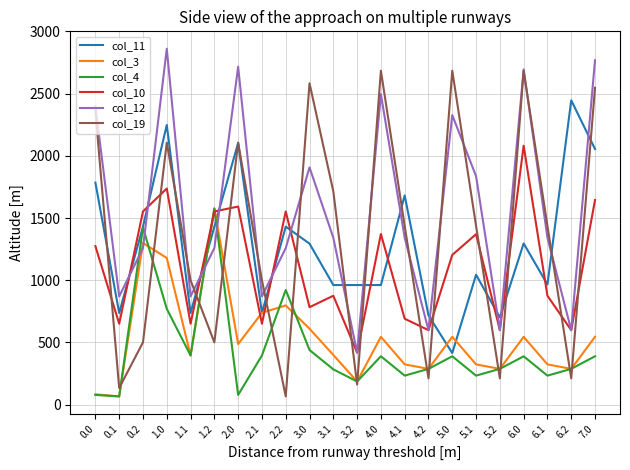

What are all the series names shown in the legend?

col_11, col_3, col_4, col_10, col_12, col_19